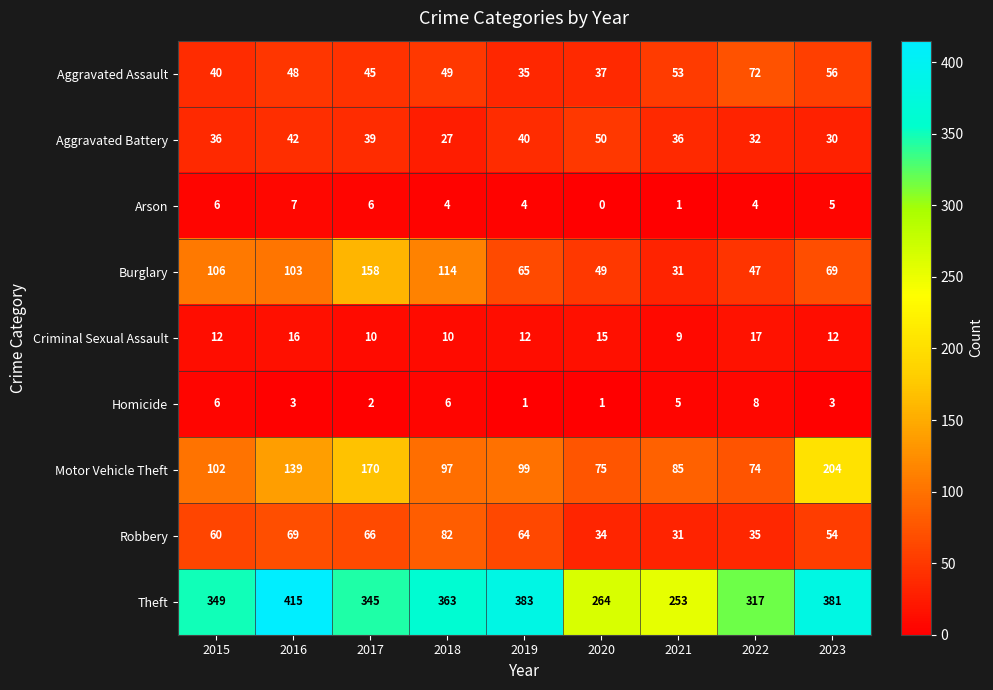

What is the difference between the highest and lowest values at 2020?

264